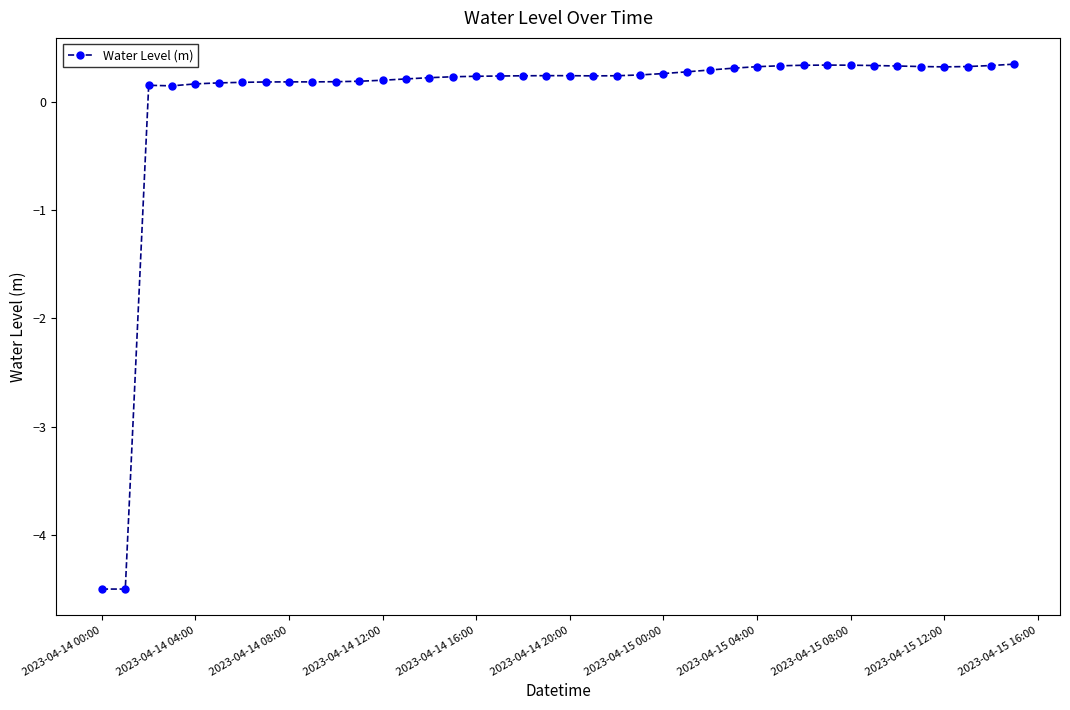

True or false: the data has more than 1 interior local peaks.

True